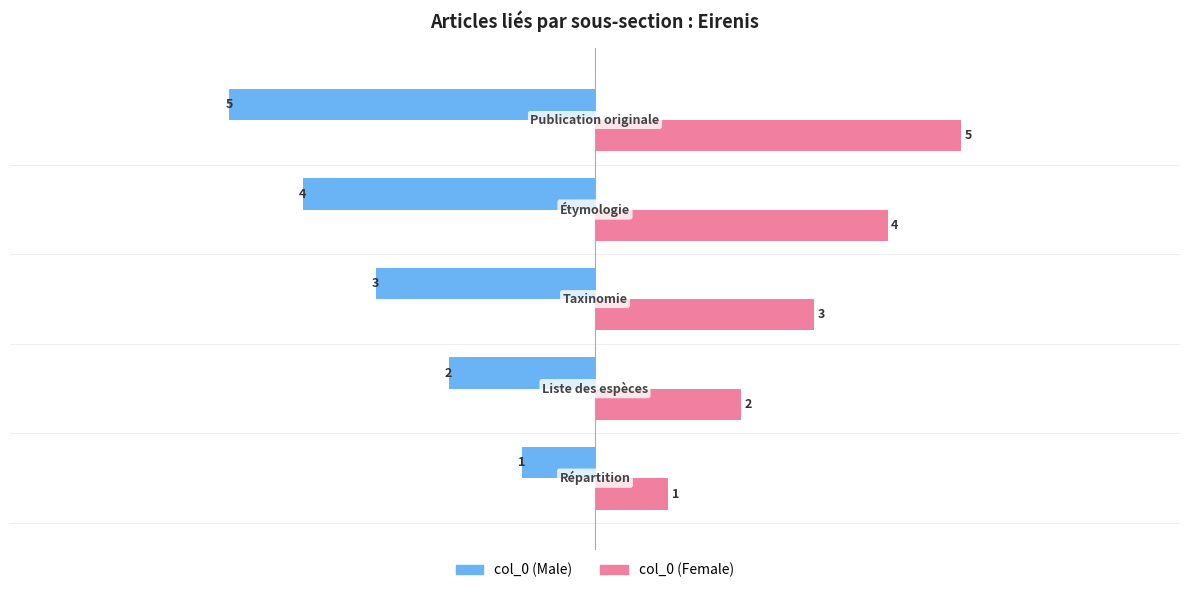

Which series has the largest total across all categories?

col_0 (Female)